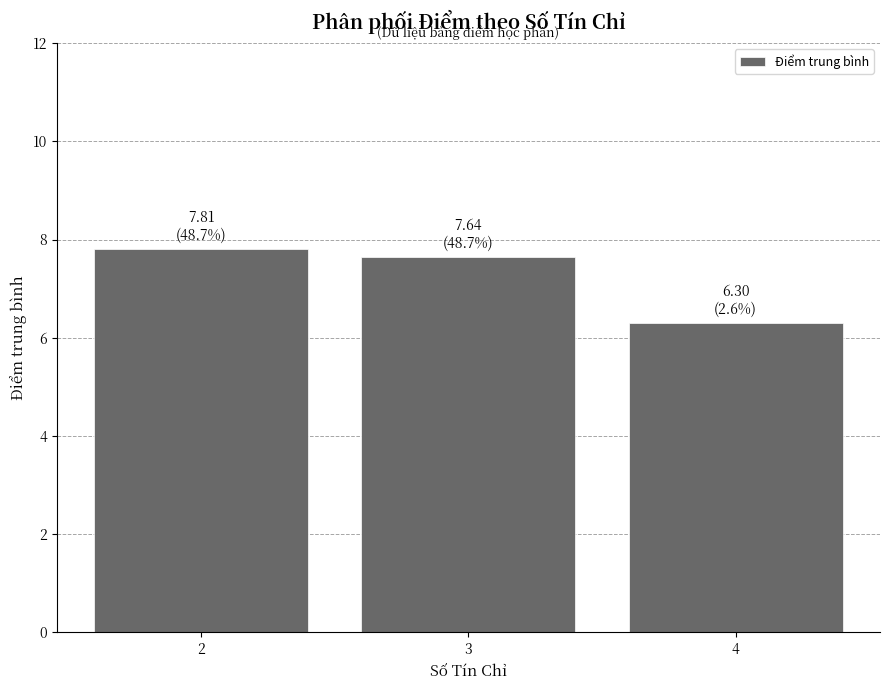

What value does the data have at 4?

6.3